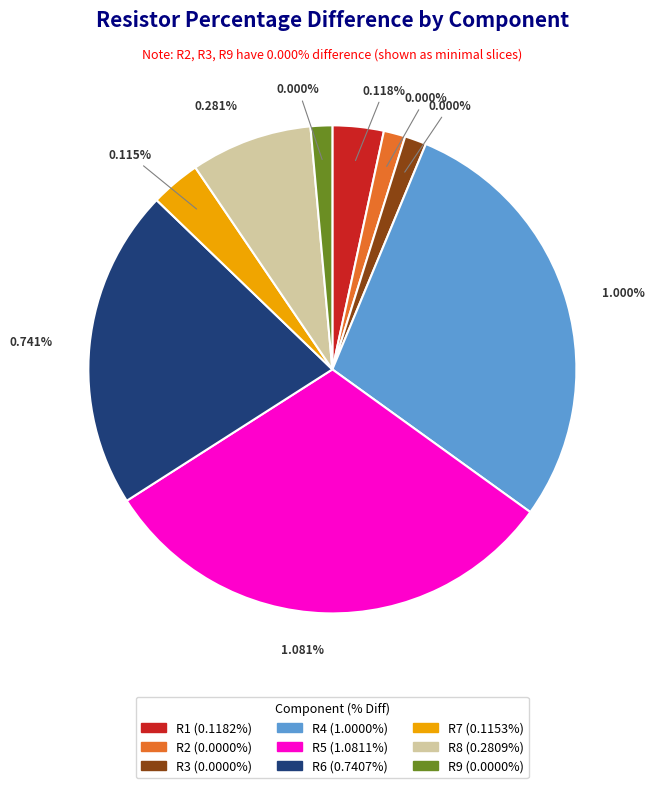

What is the smallest slice in the pie chart?

R2